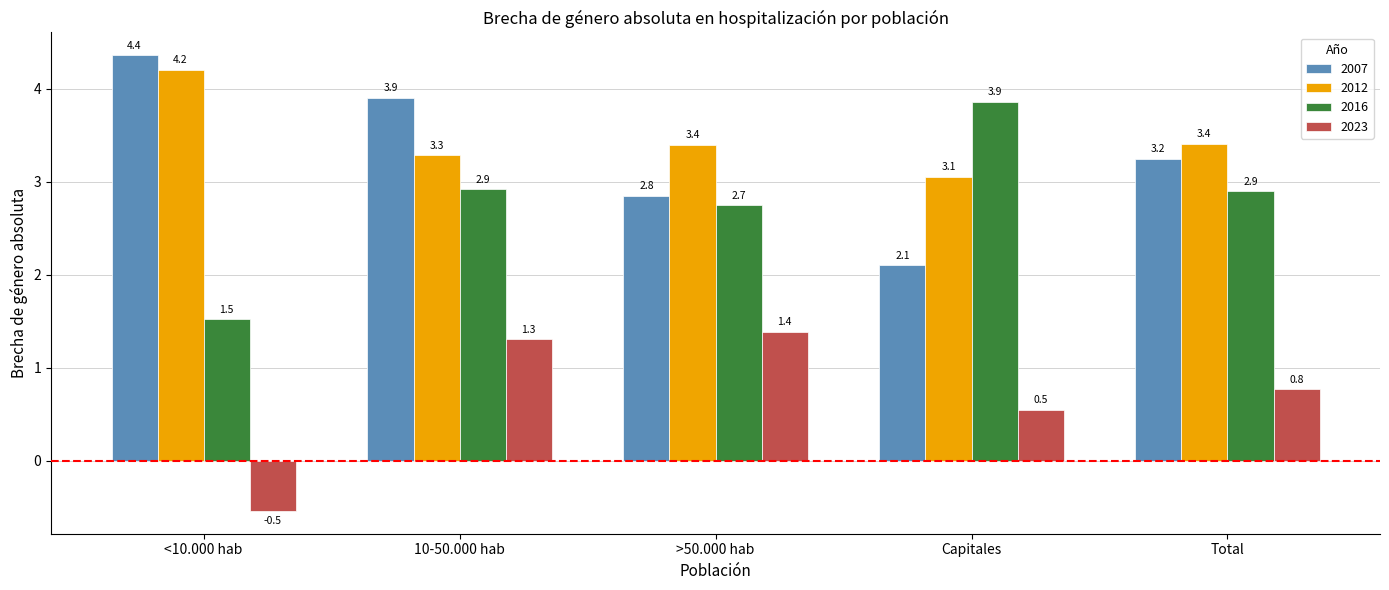

At which label does 2023 first exceed 0?

10-50.000 hab